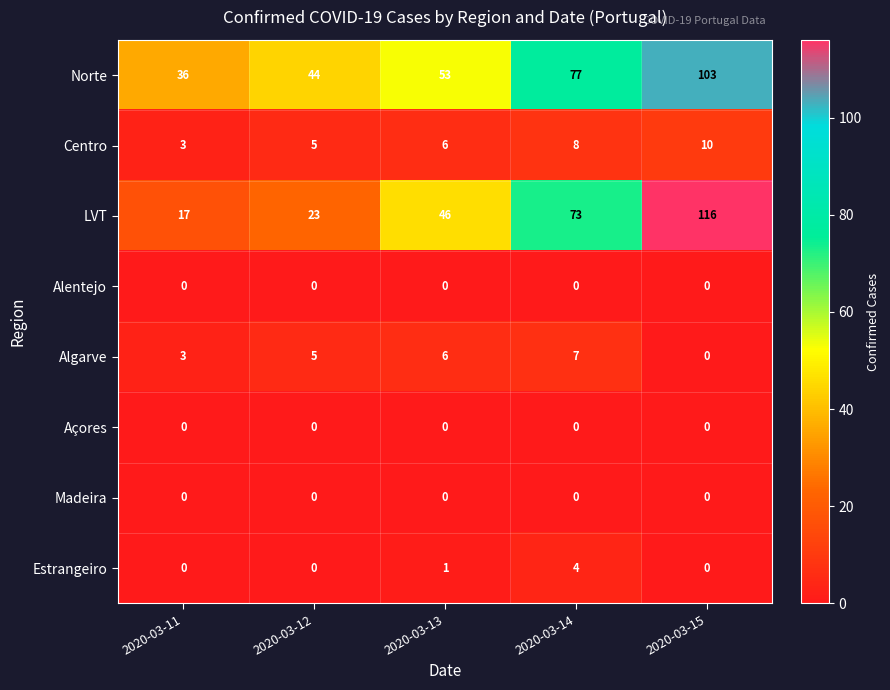

What value does the Centro series have at 2020-03-14?

8